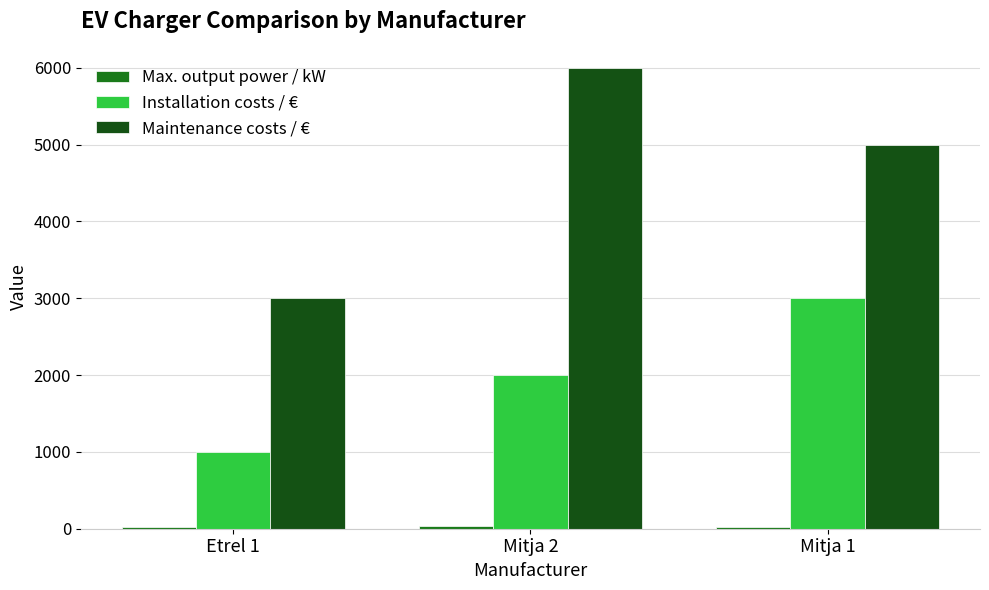

At how many categories does at least one series exceed 5558?

1